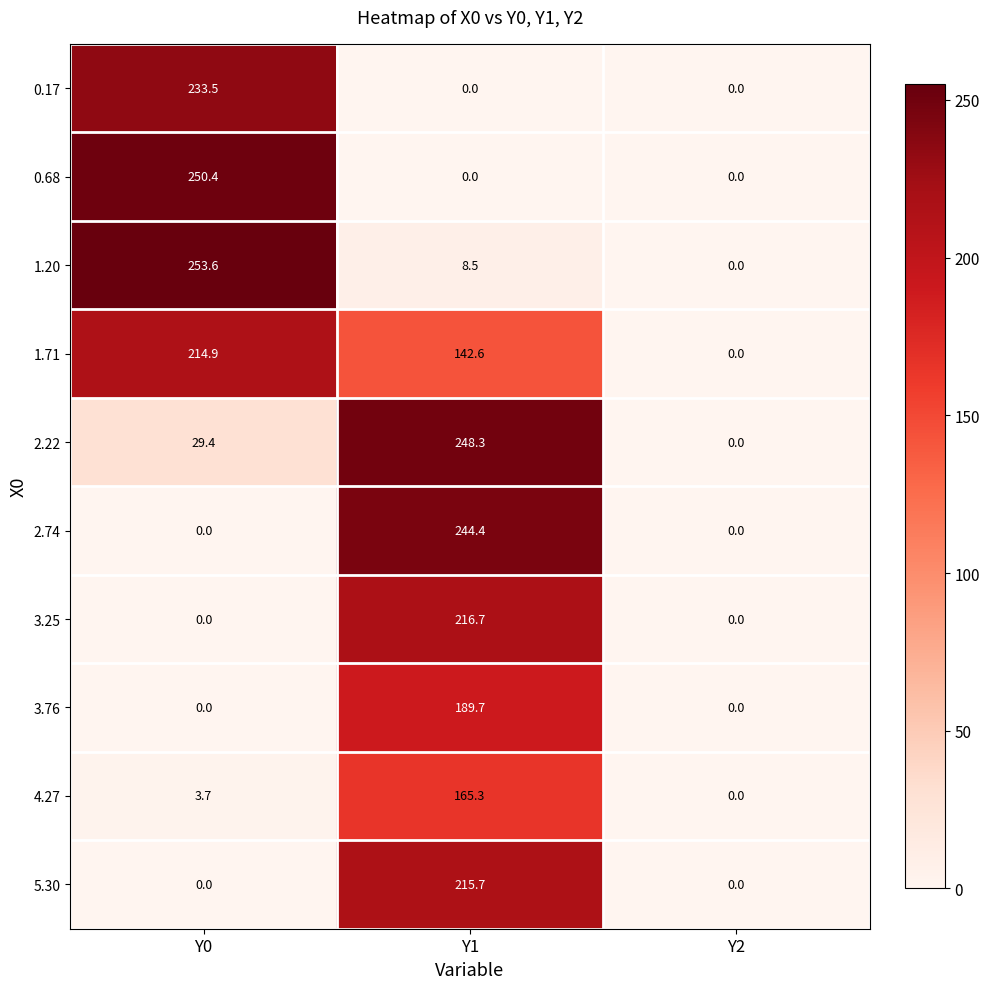

At which category is the sum across all series the highest?

Y1